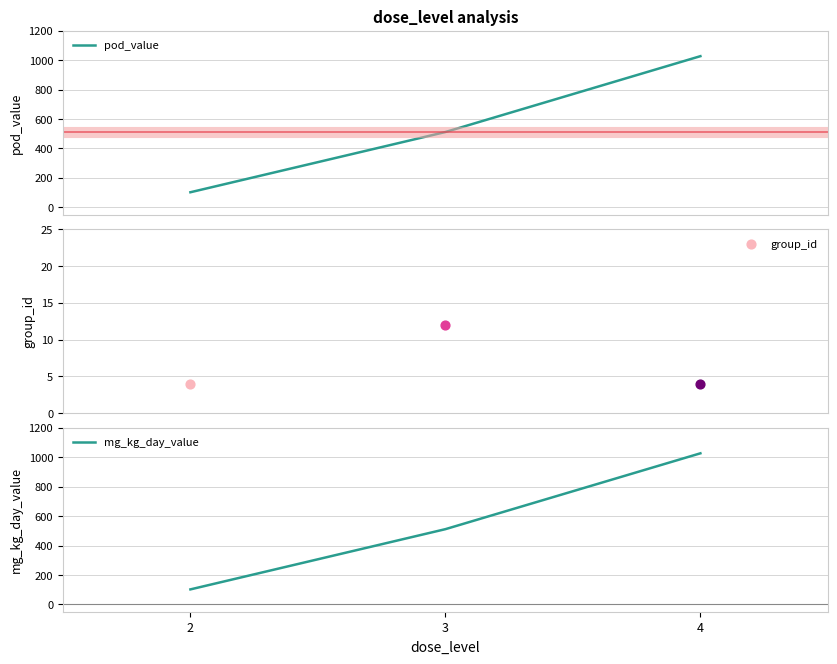

At how many categories does at least one series exceed 913?

1